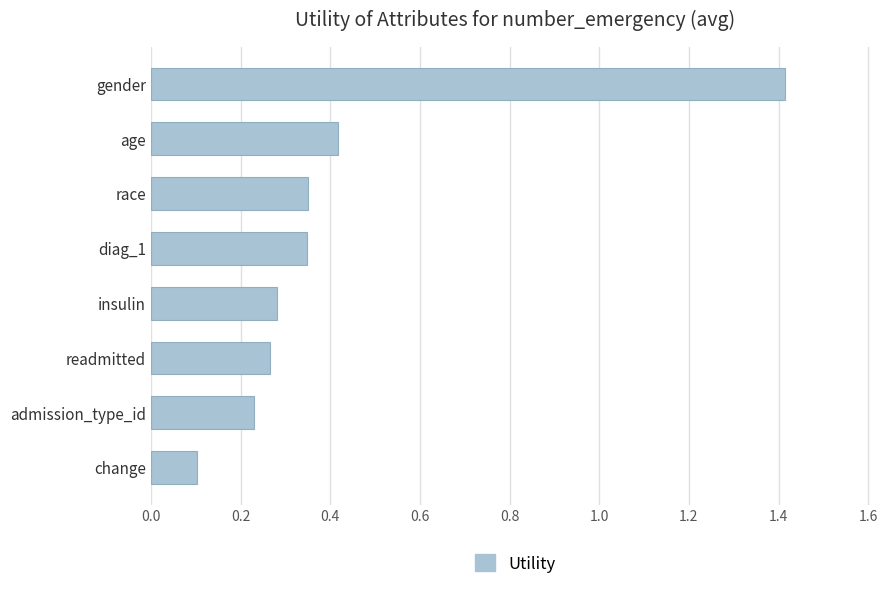

Which label corresponds to the smallest value in the chart?

change